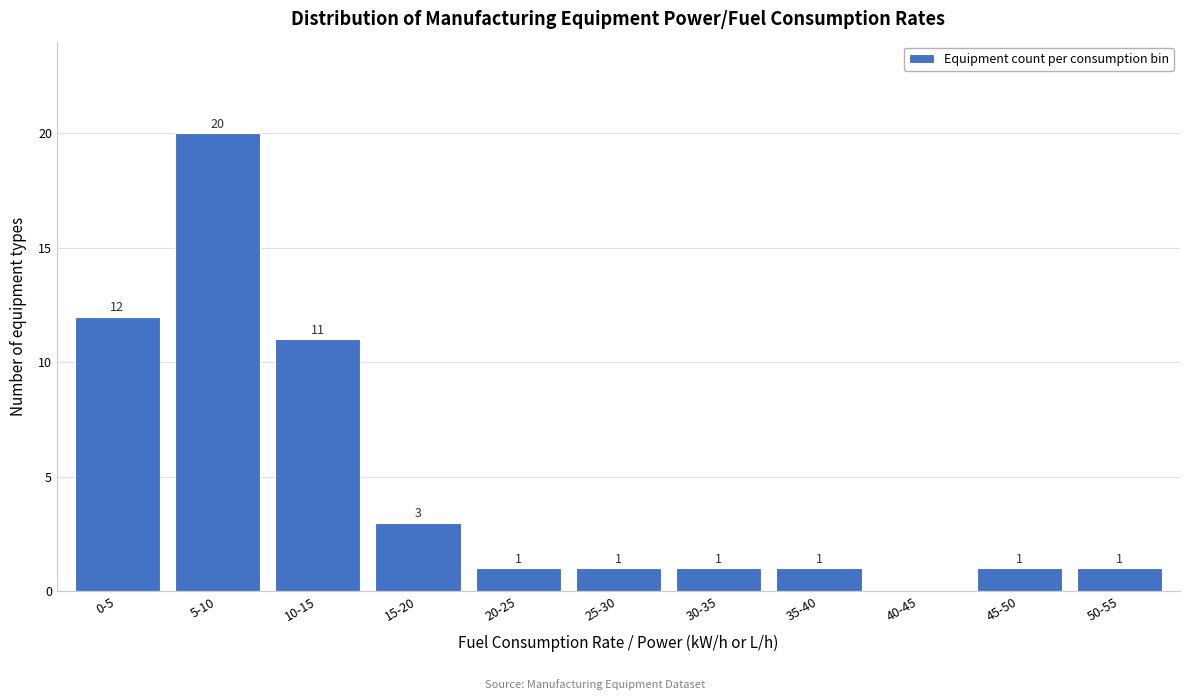

Reading left to right, what are all the values shown in this chart?

0-5=12	5-10=20	10-15=11	15-20=3	20-25=1	25-30=1	30-35=1	35-40=1	40-45=0	45-50=1	50-55=1